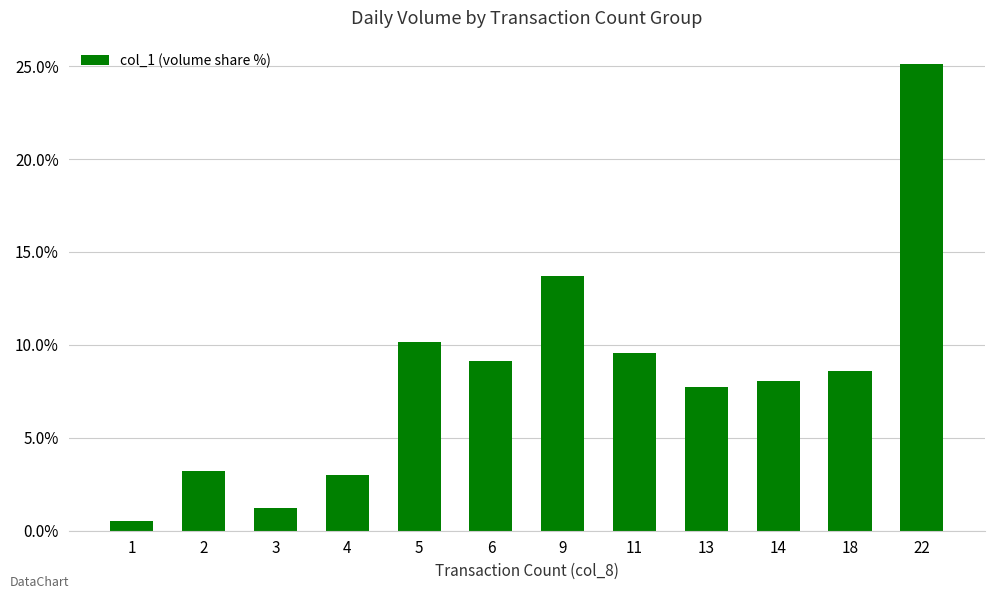

What is the difference between the values at 3 and 13?

6.5